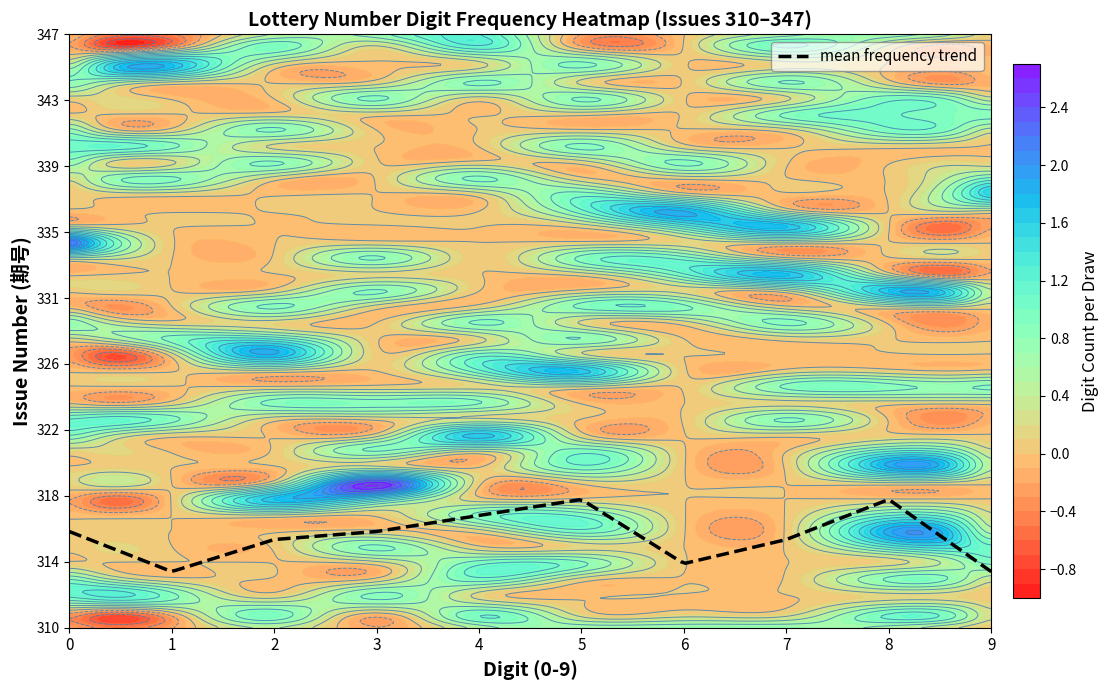

At how many categories does at least one series exceed 2?

9